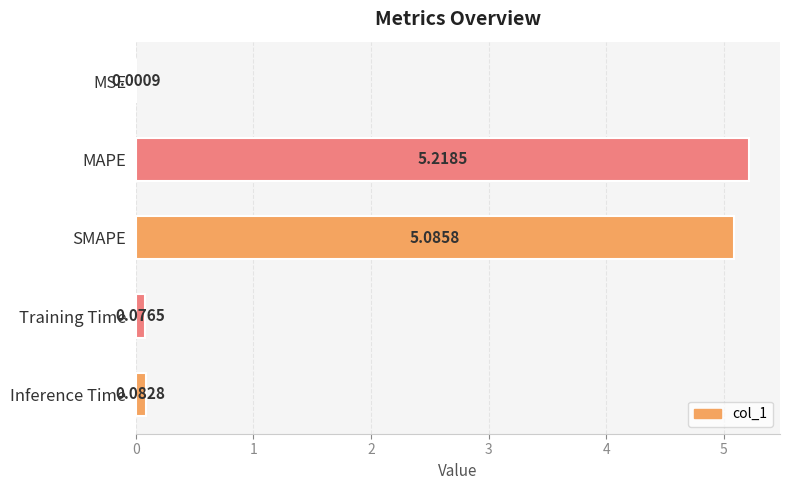

Does the chart contain stacked bars?

No